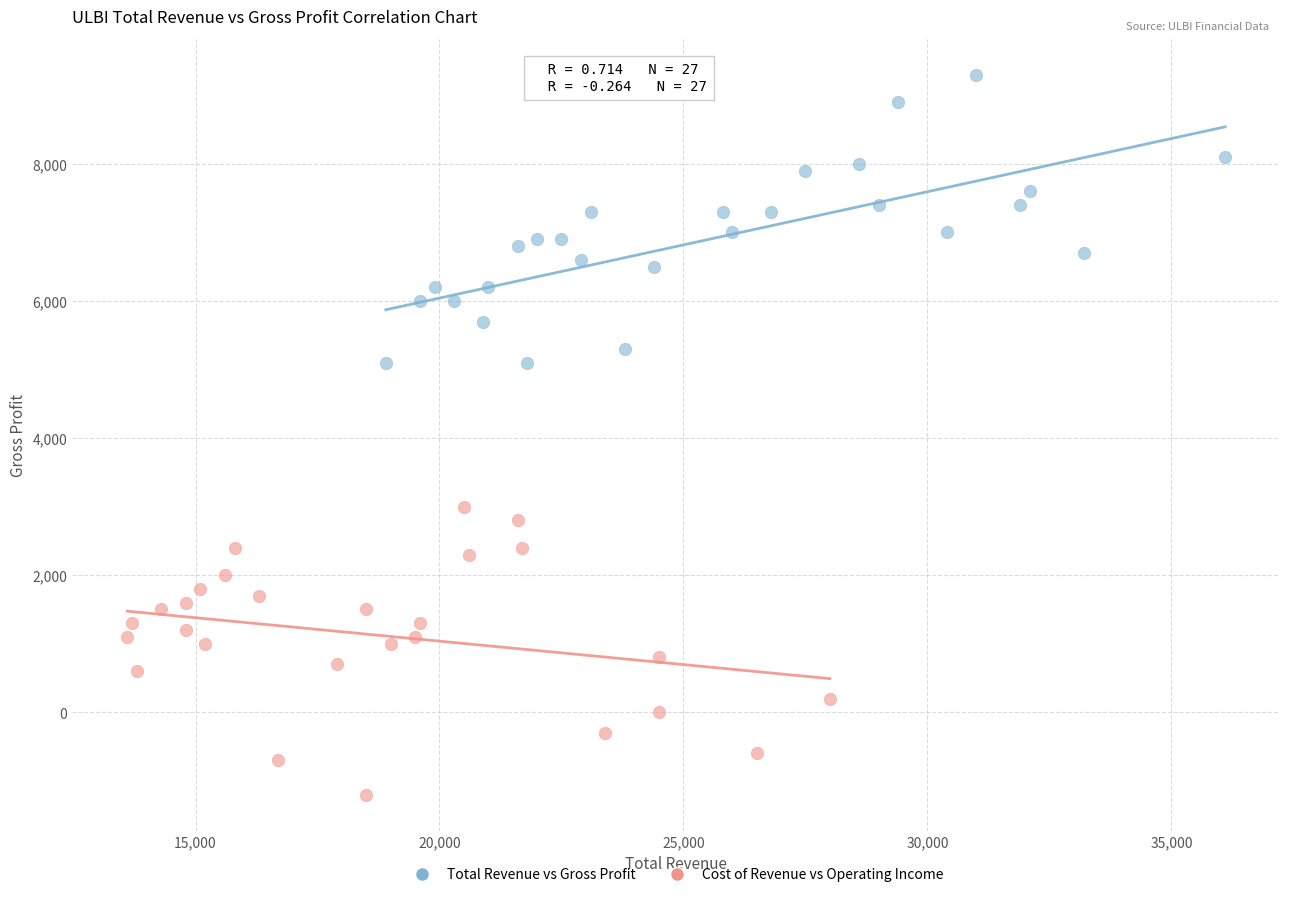

What are all the series names shown in the legend?

Total Revenue vs Gross Profit, Cost of Revenue vs Operating Income